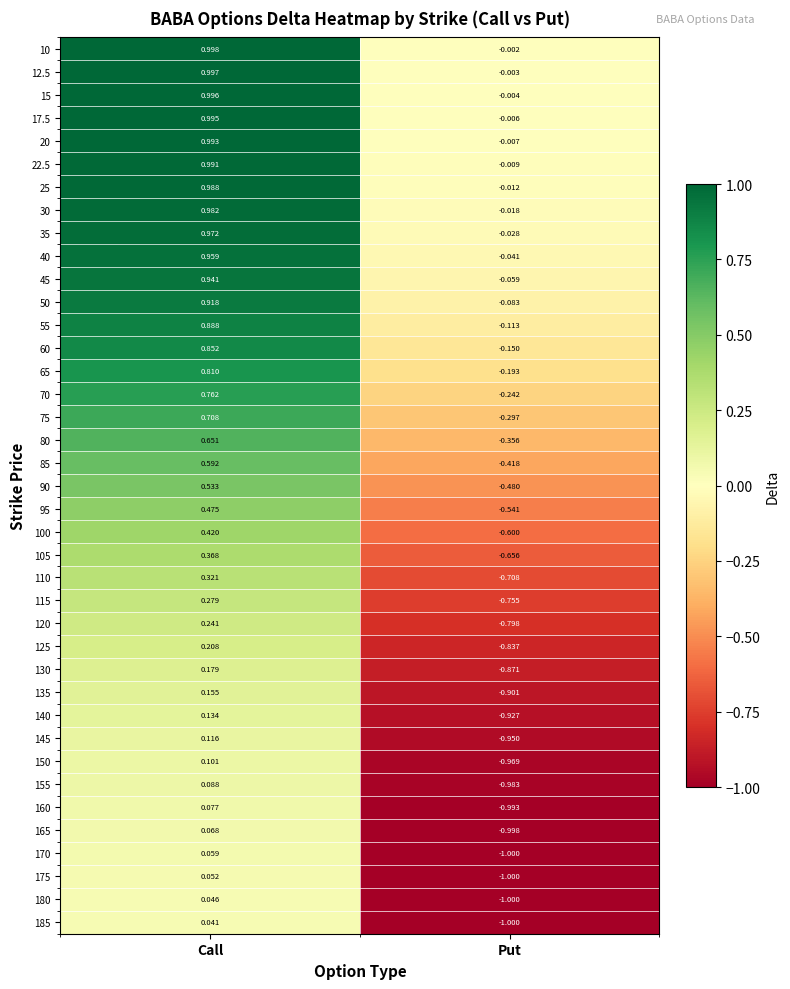

Is the value of 95 at Put greater than the value of 90 at Call?

No